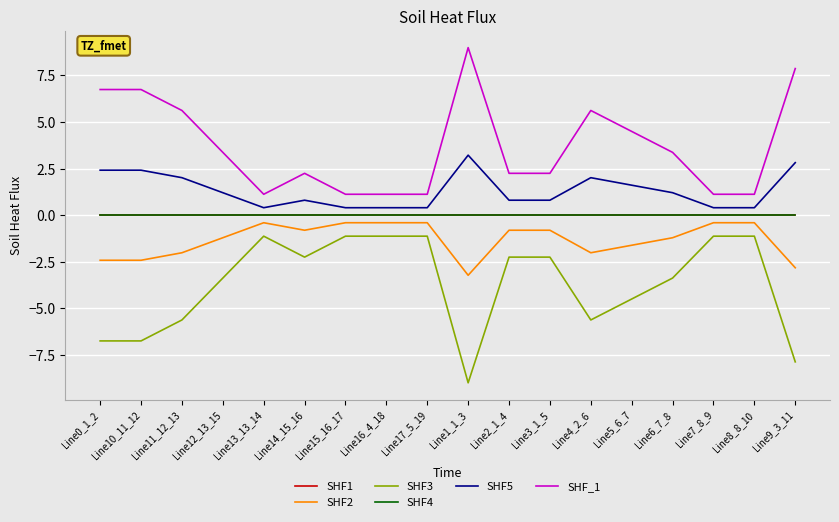

True or false: SHF3 and SHF_1 cross at least once.

False